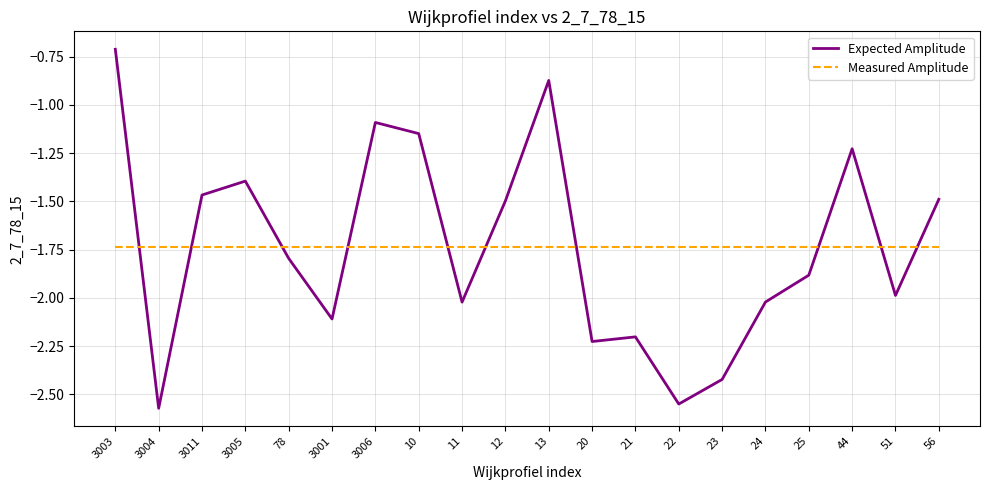

At which category is the sum across all series the highest?

3003